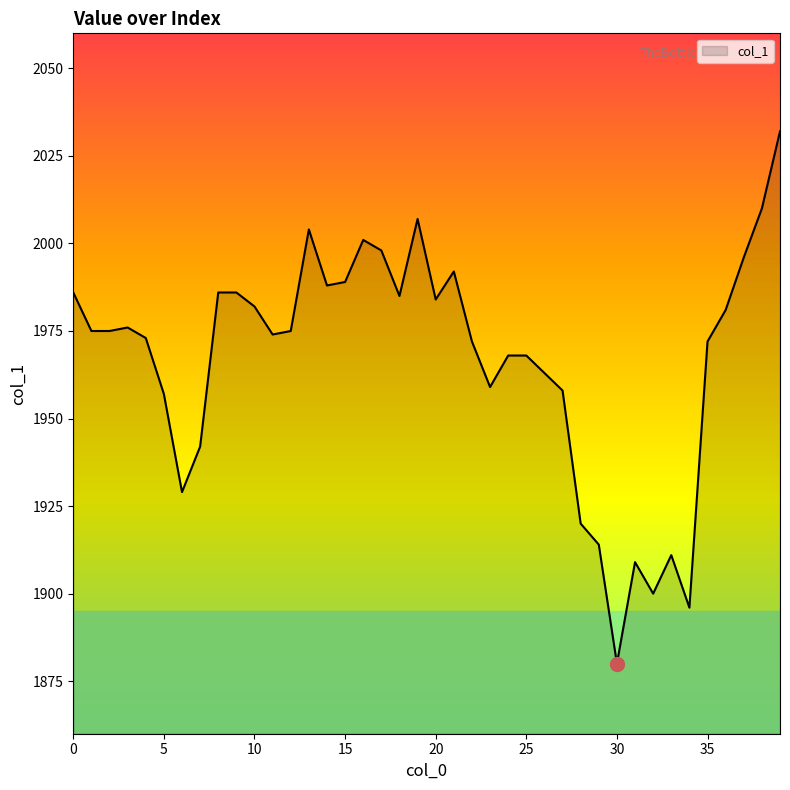

What is the maximum value shown in the chart?

2032